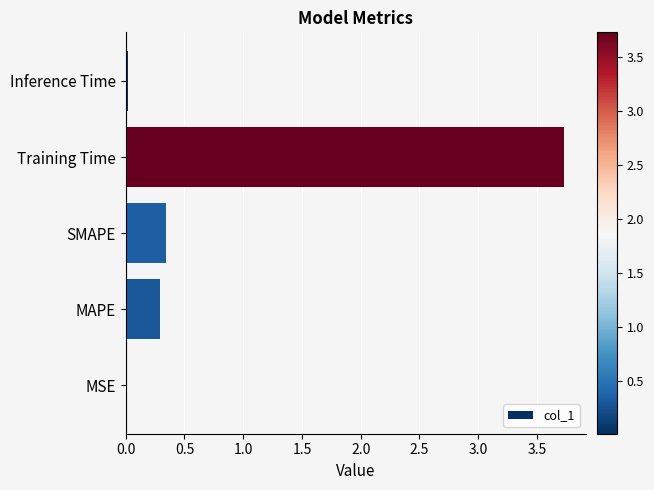

What is the greatest value displayed?

3.7